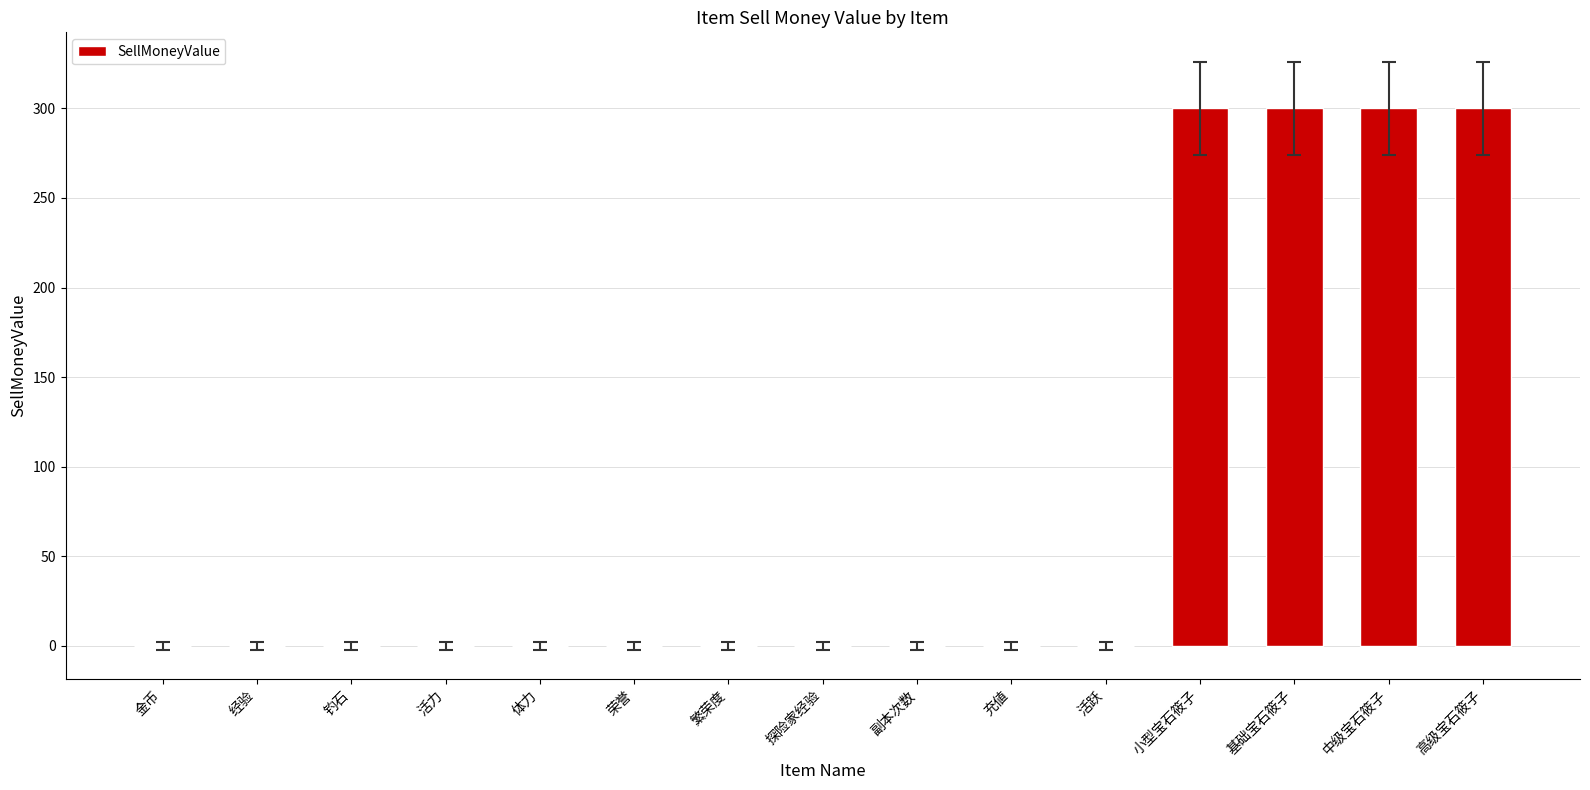

Approximately how many times larger is the value at 小型宝石筱子 compared to 基础宝石筱子?

1.0